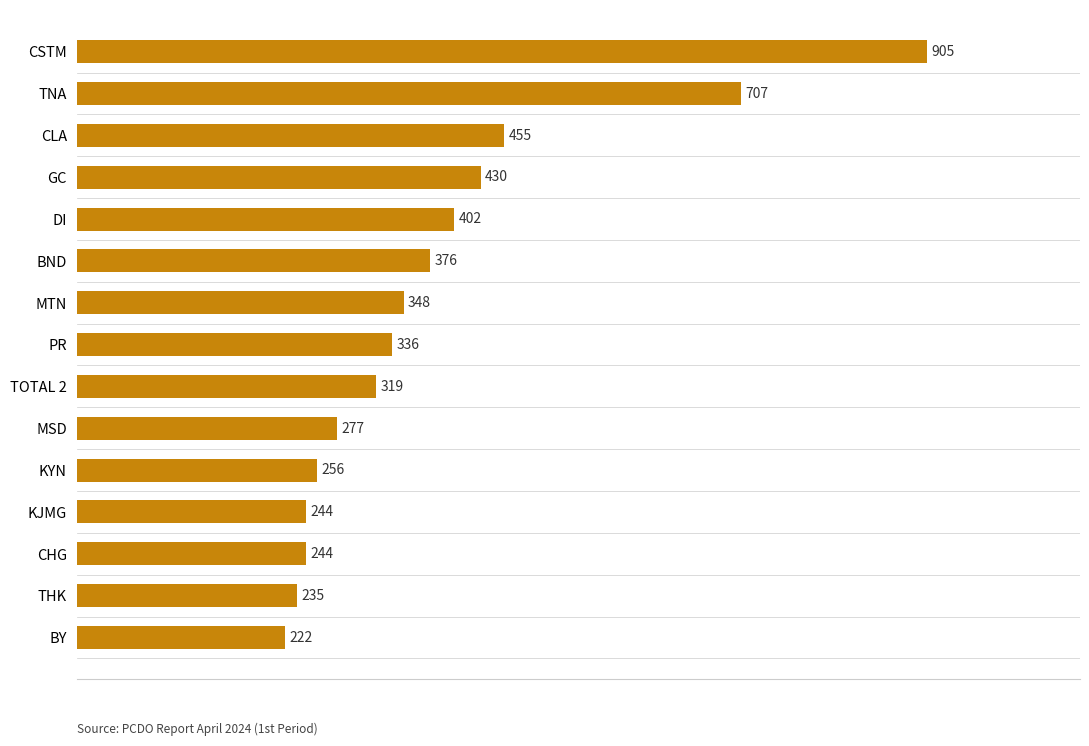

The chart shows a value of 244 at CHG. True or false?

True